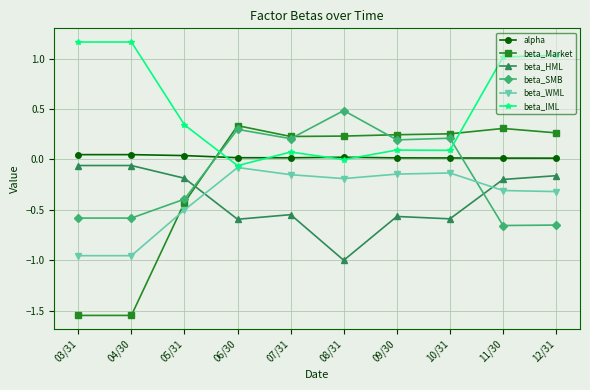

What is the label of the 1st point from the right?

12/31